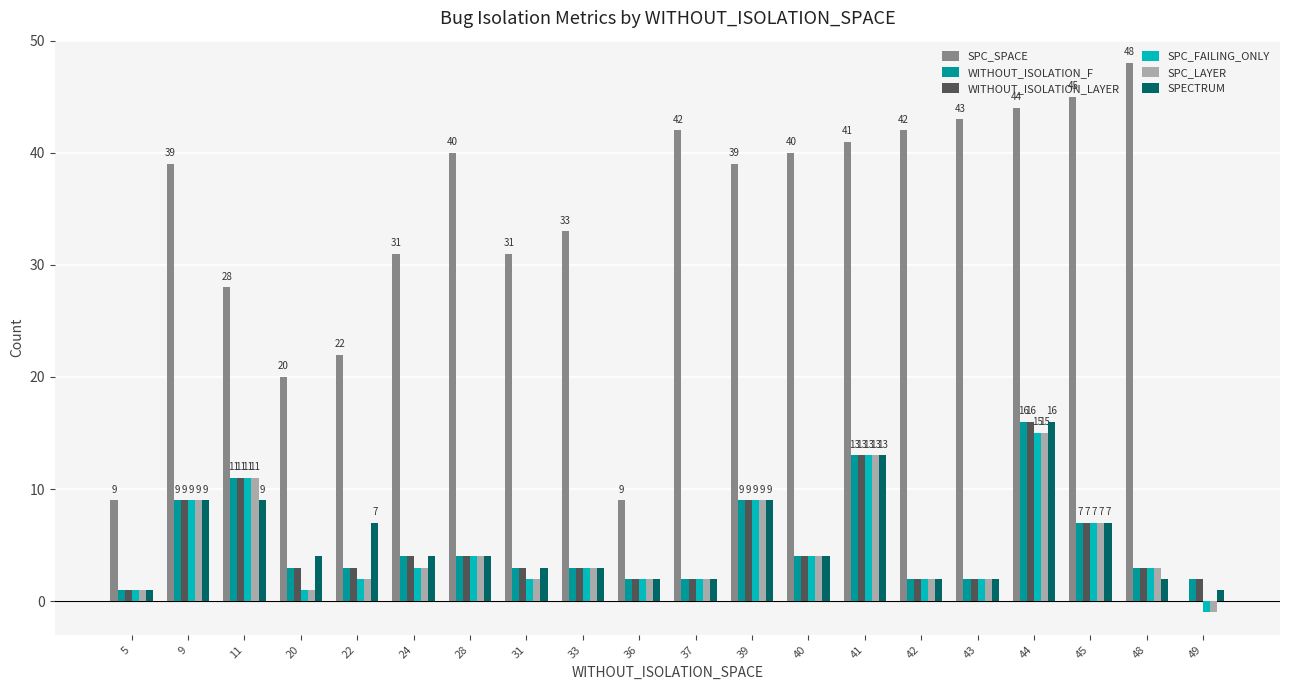

At which category does the chart reach its peak across all series?

48